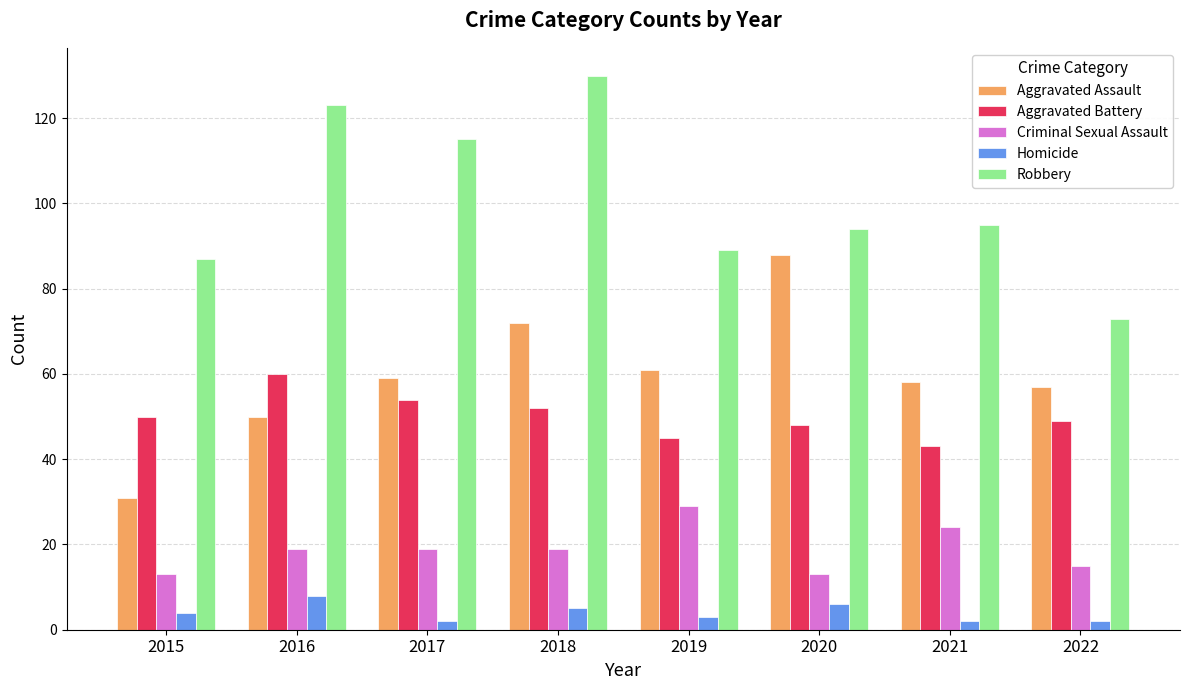

Is the value of Aggravated Battery at 2016 greater than the value of Robbery at 2022?

No